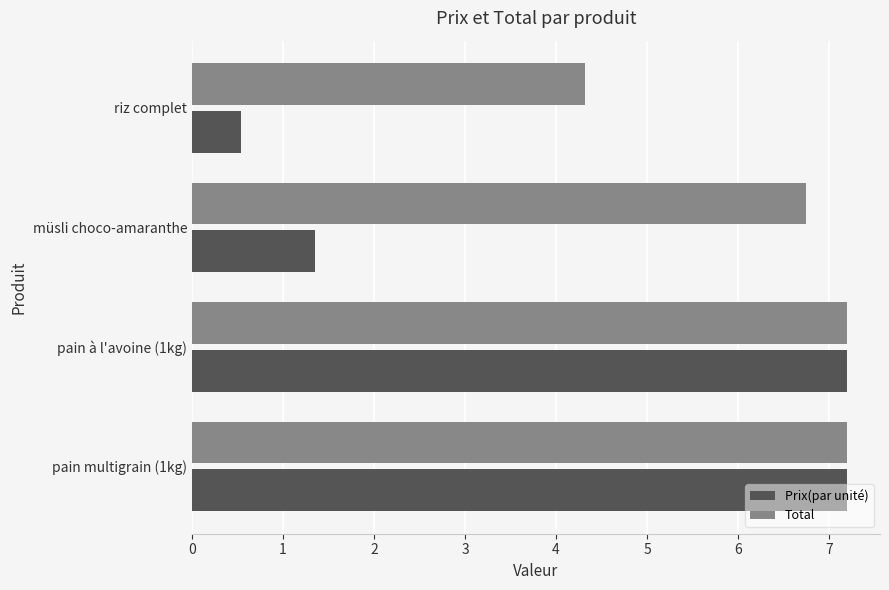

True or false: Prix(par unité) has a value of 7.2 at pain multigrain (1kg).

True